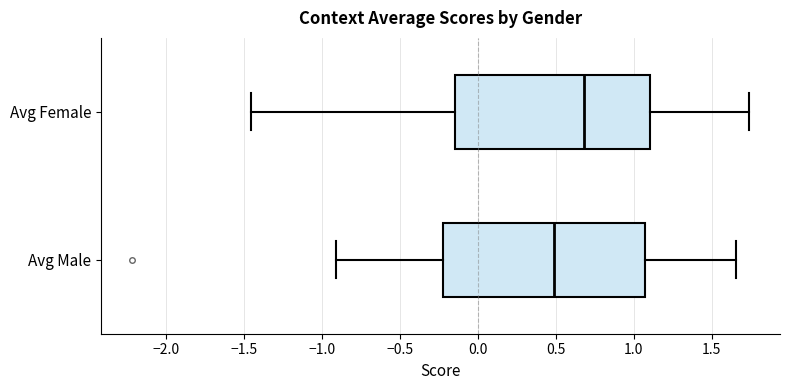

Reading bottom to top, transcribe this box plot: for each box, give where its median line is, the range the box spans, and where its two whiskers end, as read against the x-axis. The values are not printed on the chart, so give them approximately, as read against the axis.

Avg Male: median 0.50, box -0.20 to 1.05, whiskers -0.90 to 1.65
Avg Female: median 0.70, box -0.15 to 1.10, whiskers -1.45 to 1.75